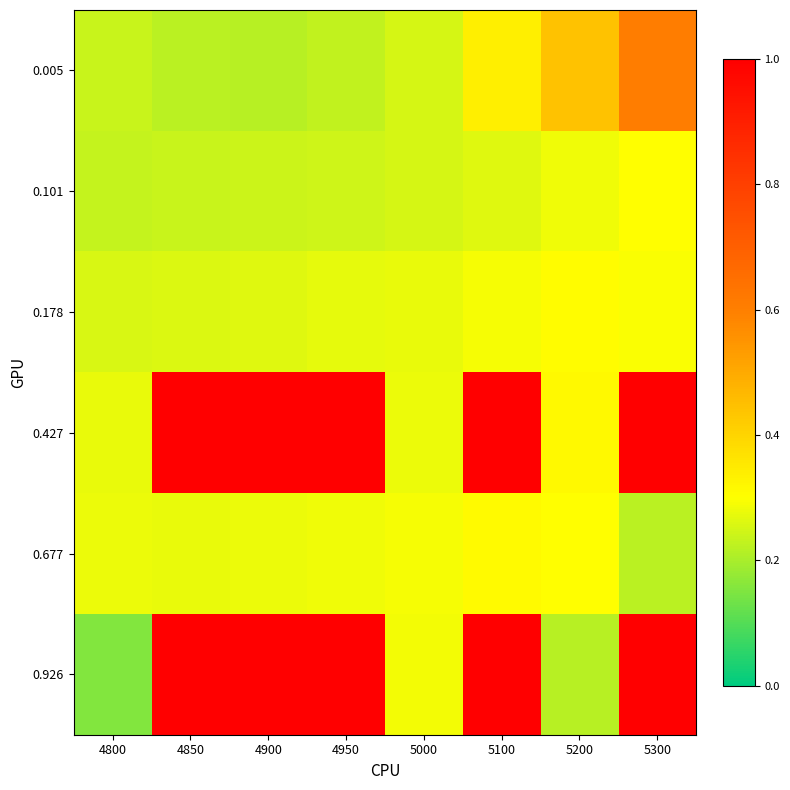

What is the total value across all series at 4900?

3.0